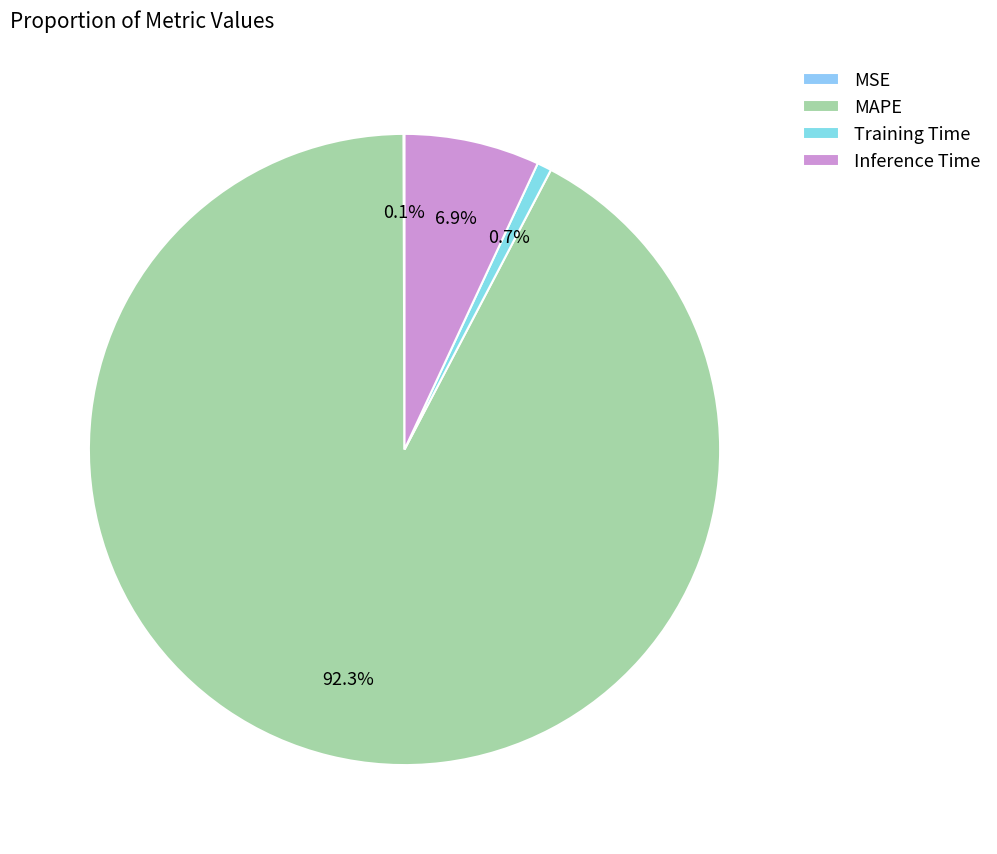

Is there a majority slice in this chart?

Yes